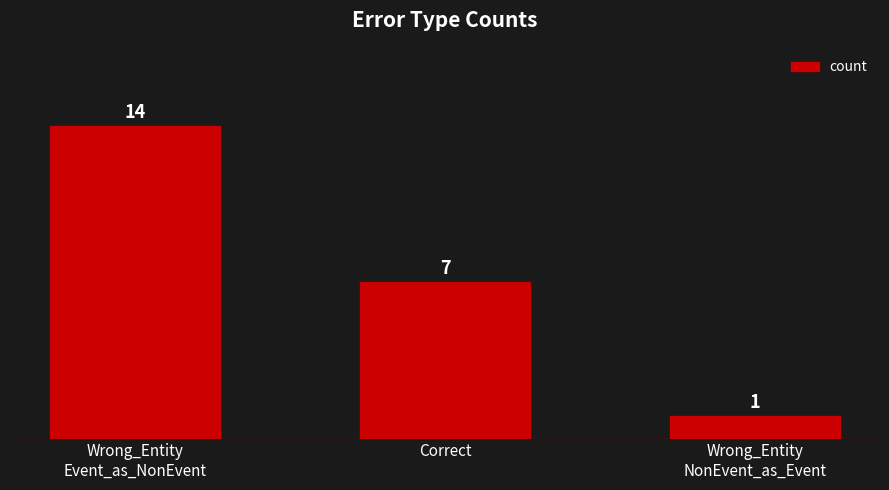

At which category does the chart reach its minimum across all series?

Wrong_Entity
NonEvent_as_Event